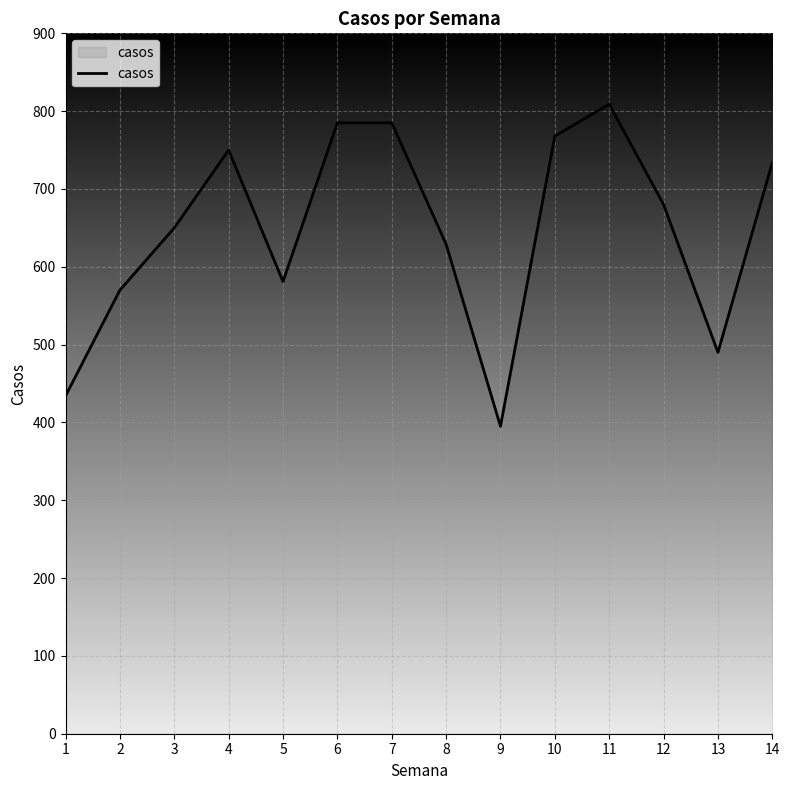

The value at 1 is 434. True or false?

True